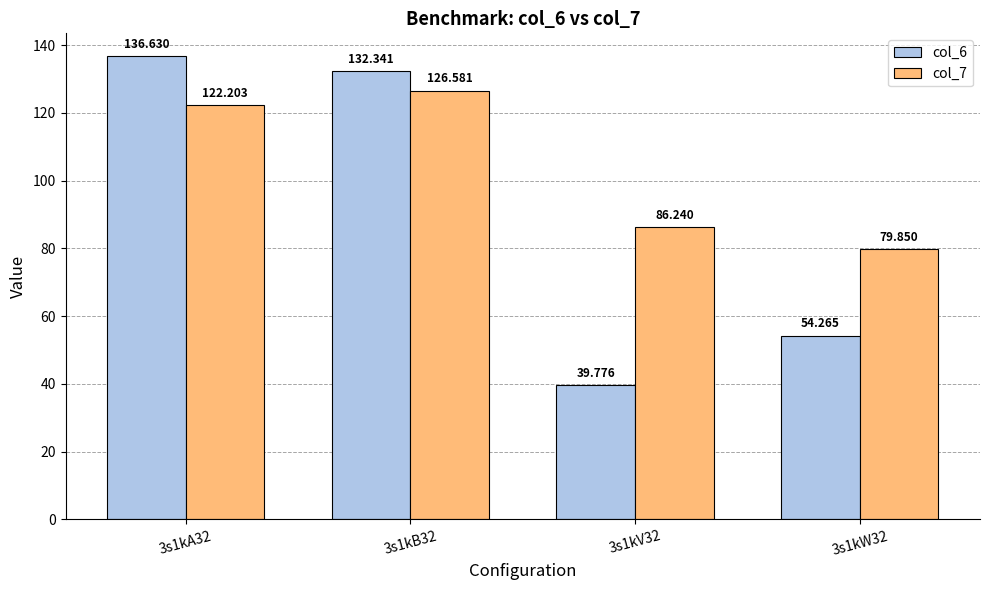

How many data points in col_7 are less than 122?

2